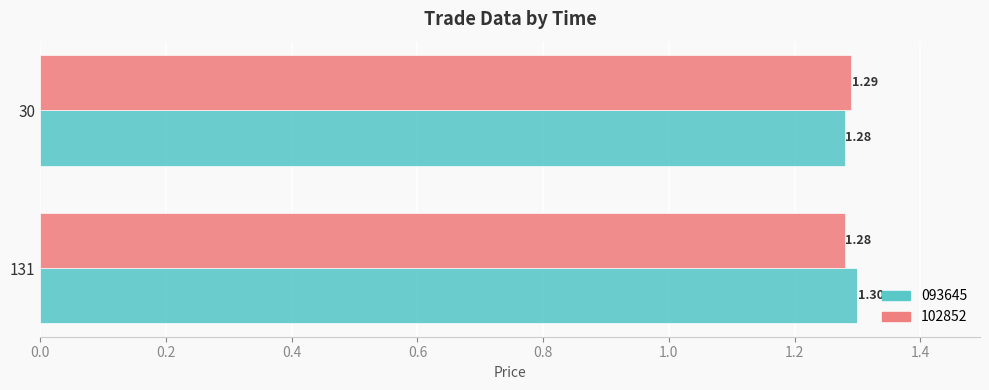

How many categories are shown in the chart?

2